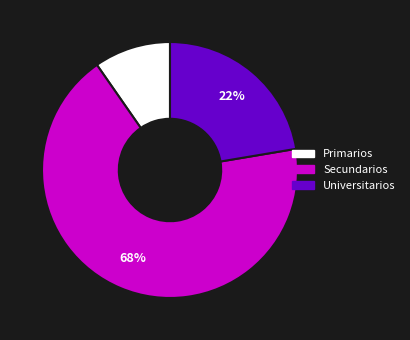

To the nearest percent, what is the combined percentage of Secundarios and Primarios?

78%